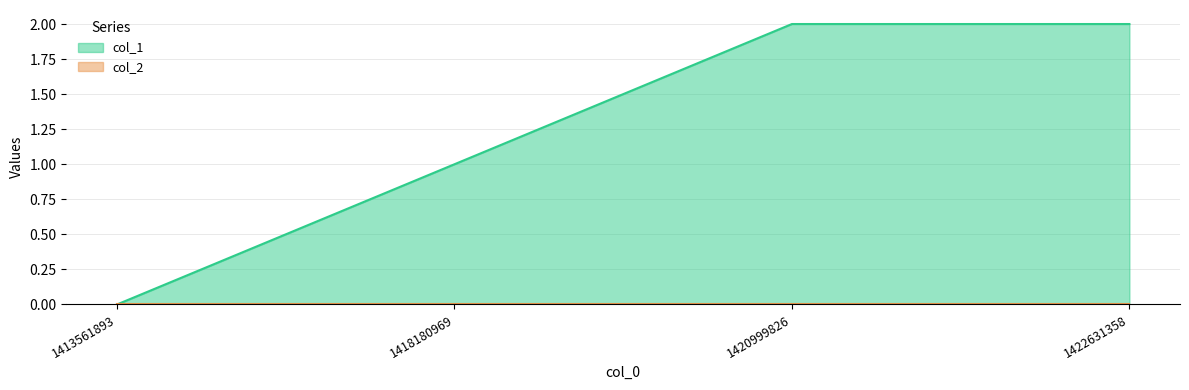

At which category does the chart reach its minimum across all series?

1413561893